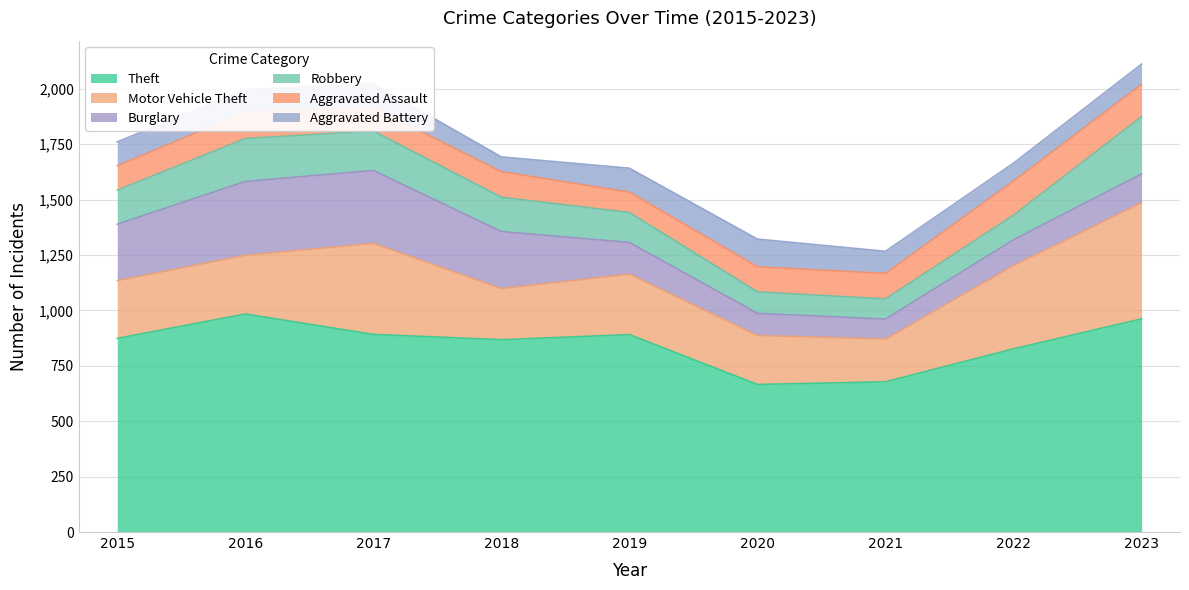

What is the sum of the Aggravated Assault values at 2023 and 2016?

263